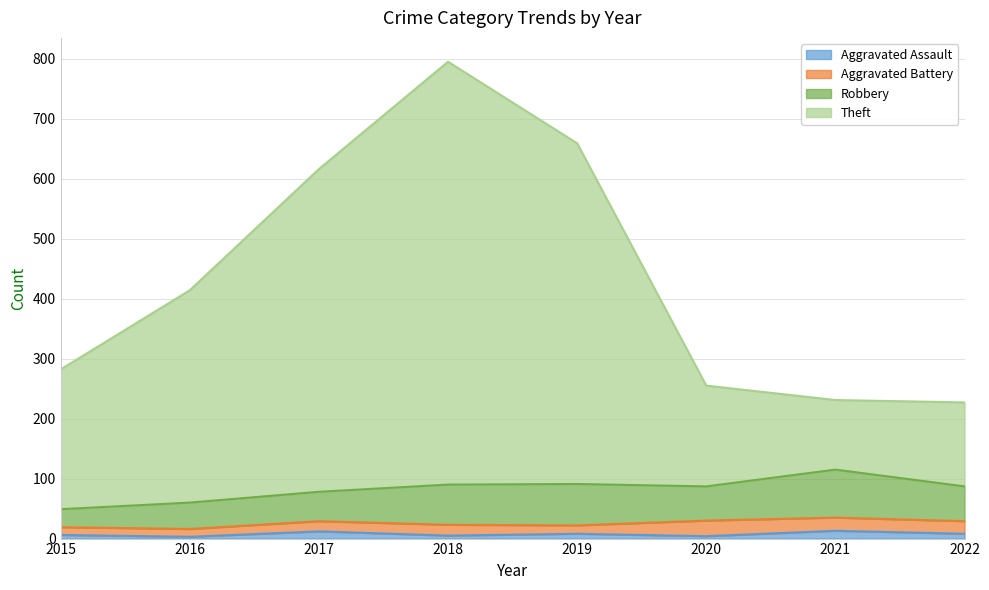

What is the maximum value shown in the chart?

795